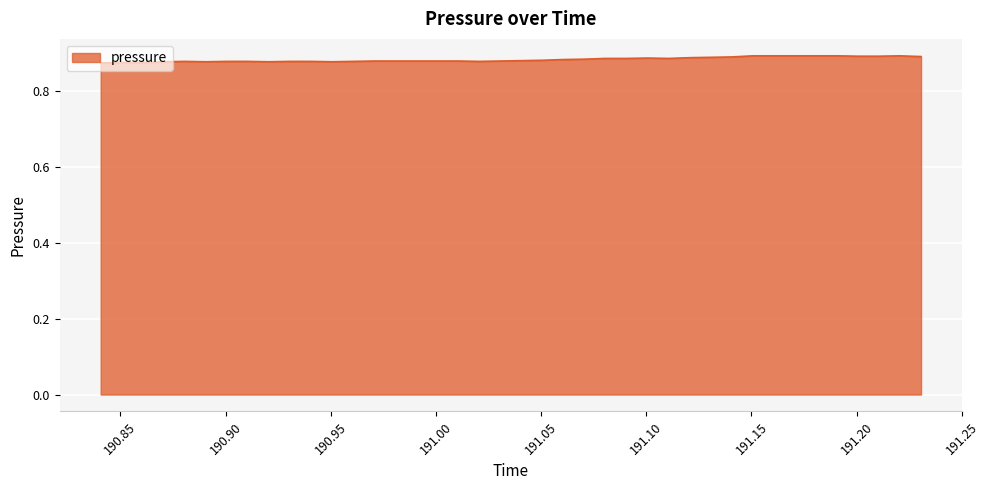

At which category does the chart reach its minimum across all series?

190.8406